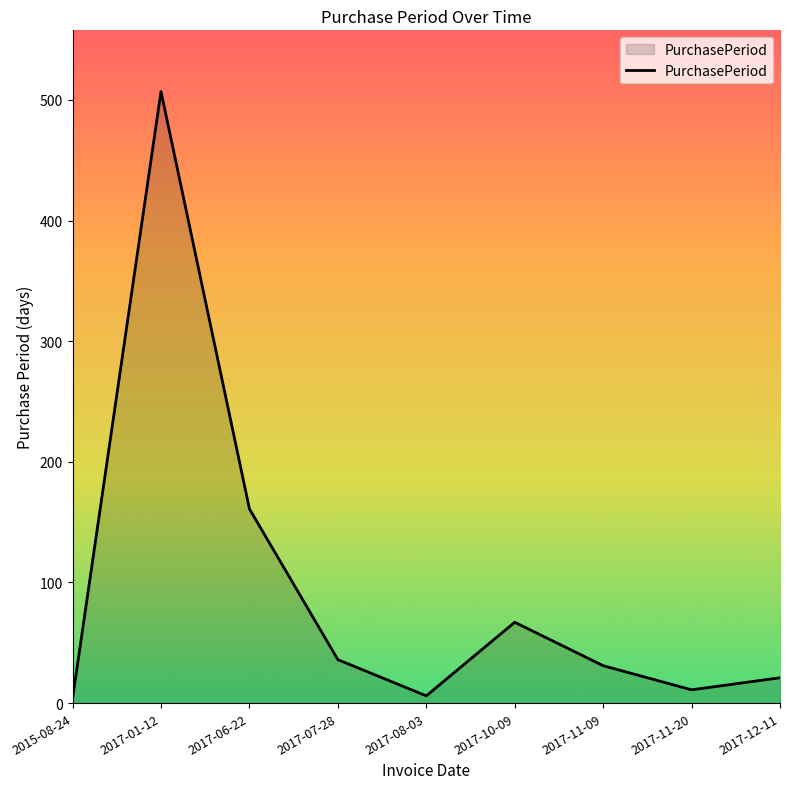

How many categories are shown in the chart?

9